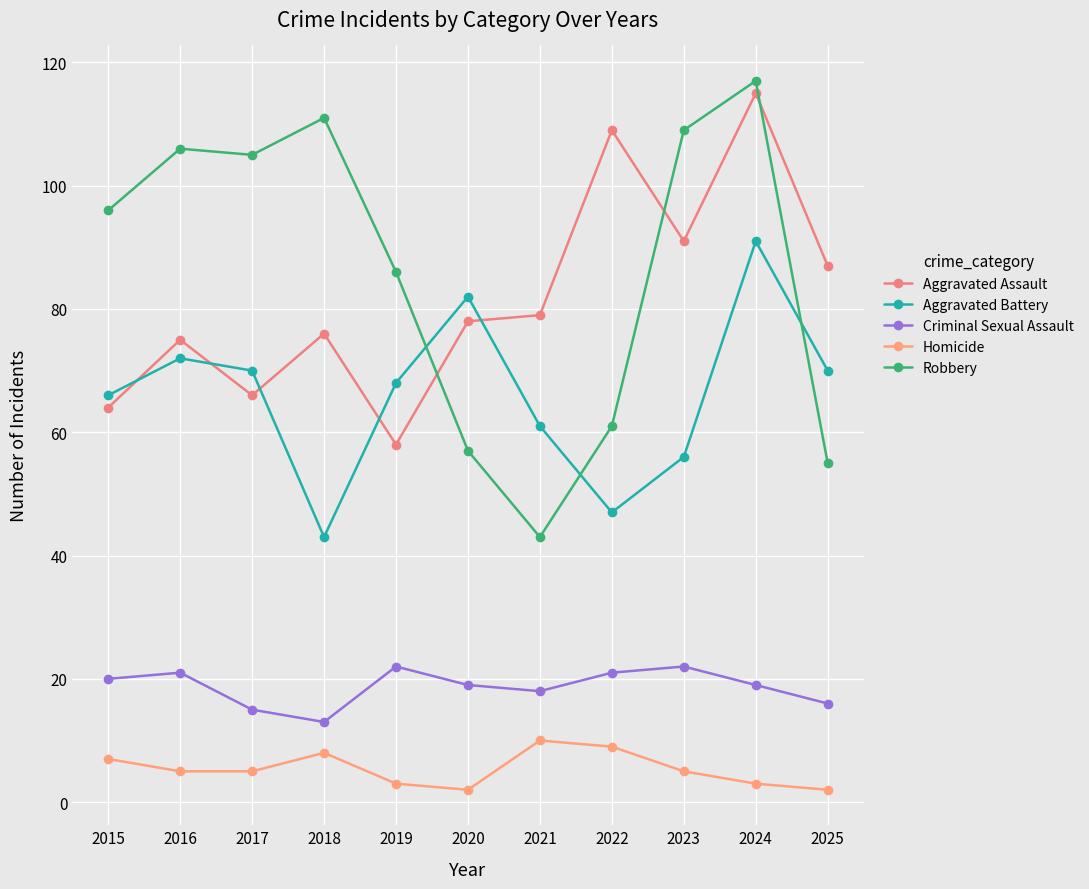

Where does the Criminal Sexual Assault series first go above 19?

2015